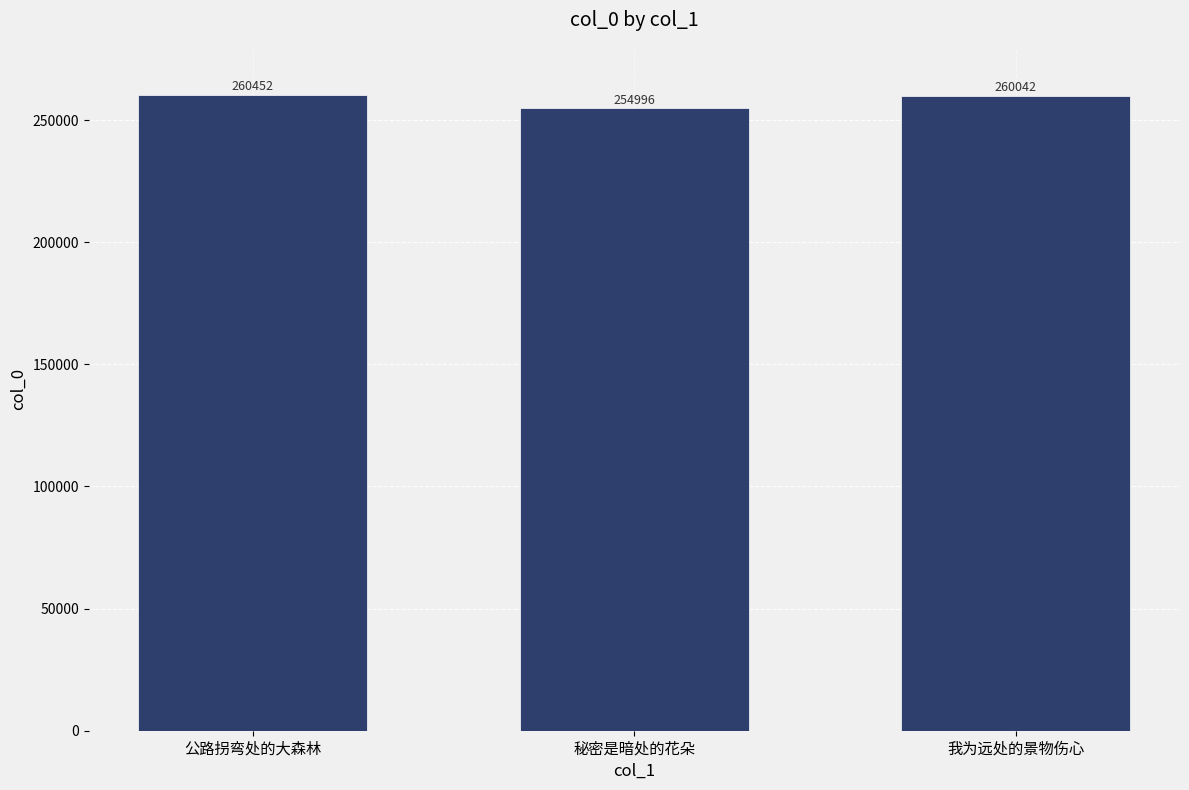

Where is the data nearest to the value 257724?

我为远处的景物伤心